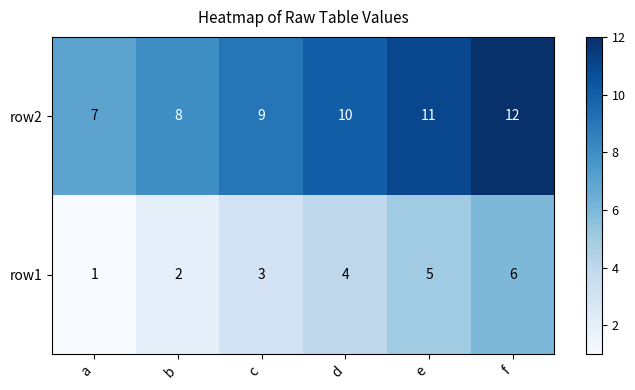

What is the total value across all series at f?

18